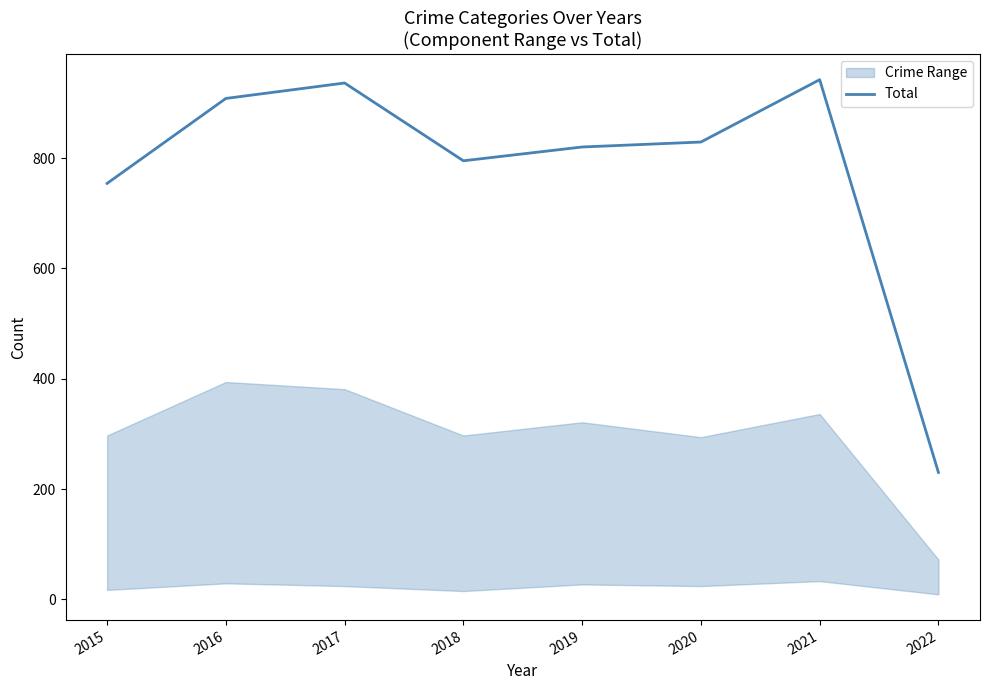

Does the chart have visible grid lines?

No